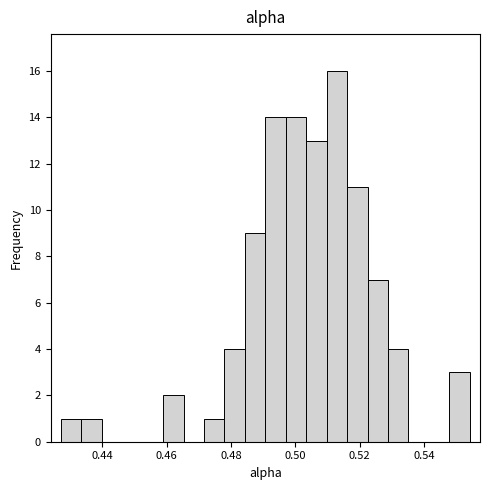

Read against the x-axis, roughly where is the centre of the tallest bar?

0.512